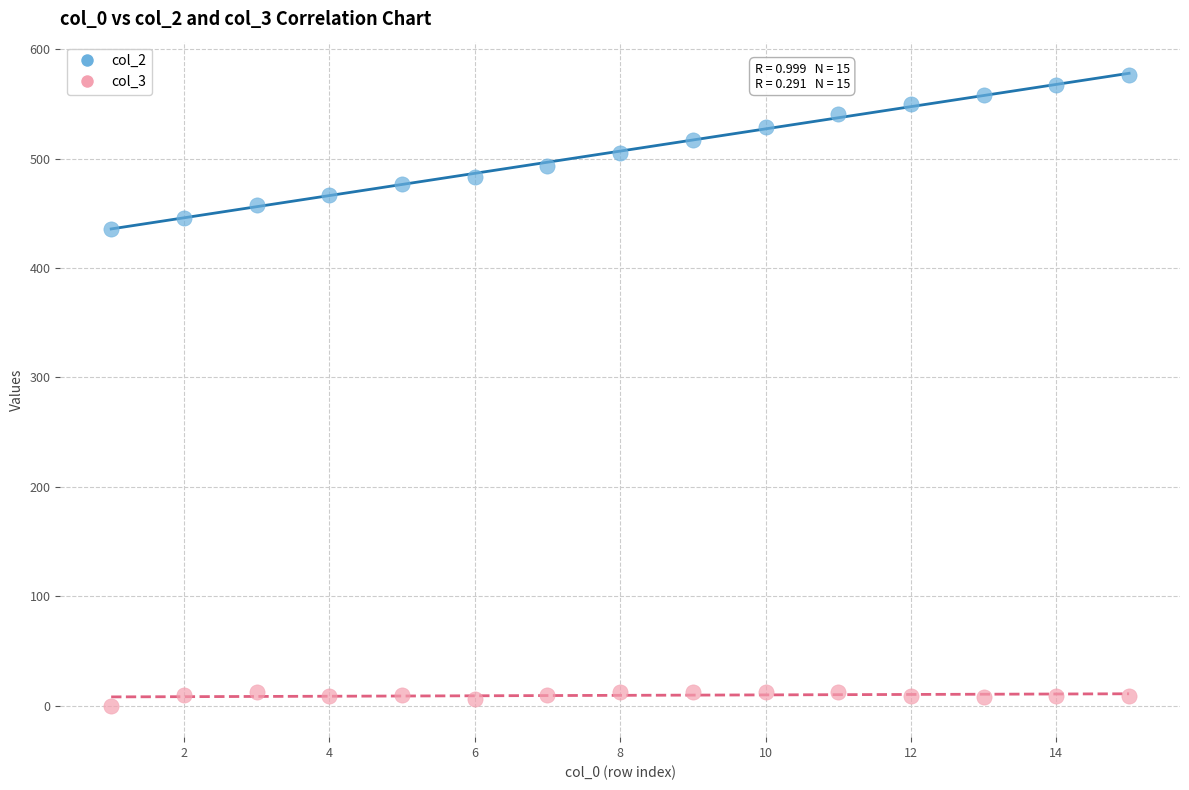

Which series contains the highest Y value?

col_2